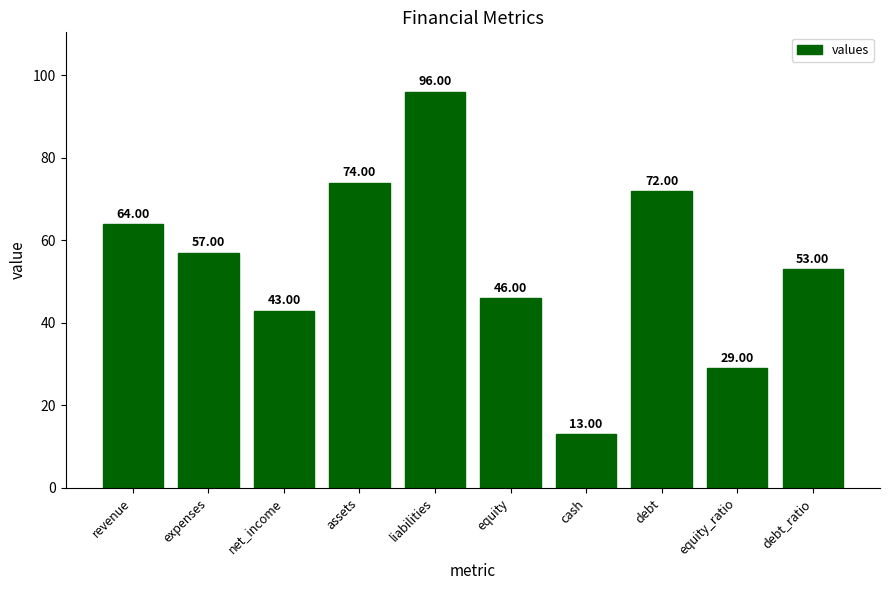

Rank the categories by value from highest to lowest.

liabilities, assets, debt, revenue, expenses, debt_ratio, equity, net_income, equity_ratio, cash